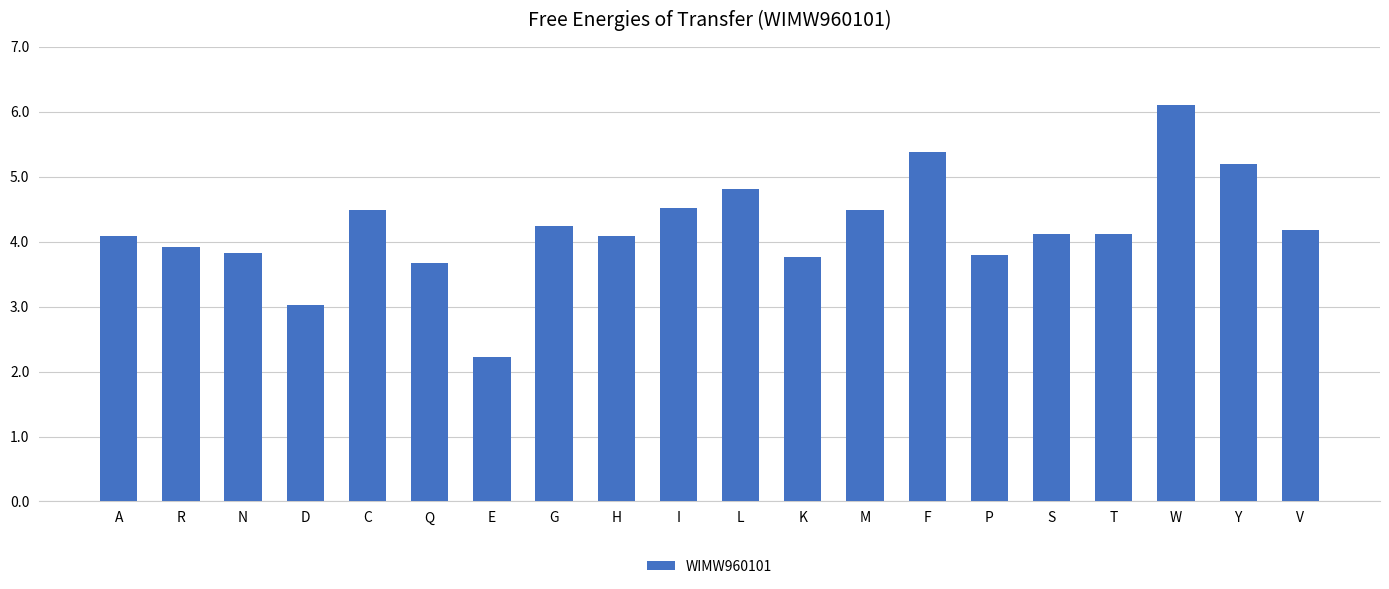

True or false: the data shows 5.4 at F.

True